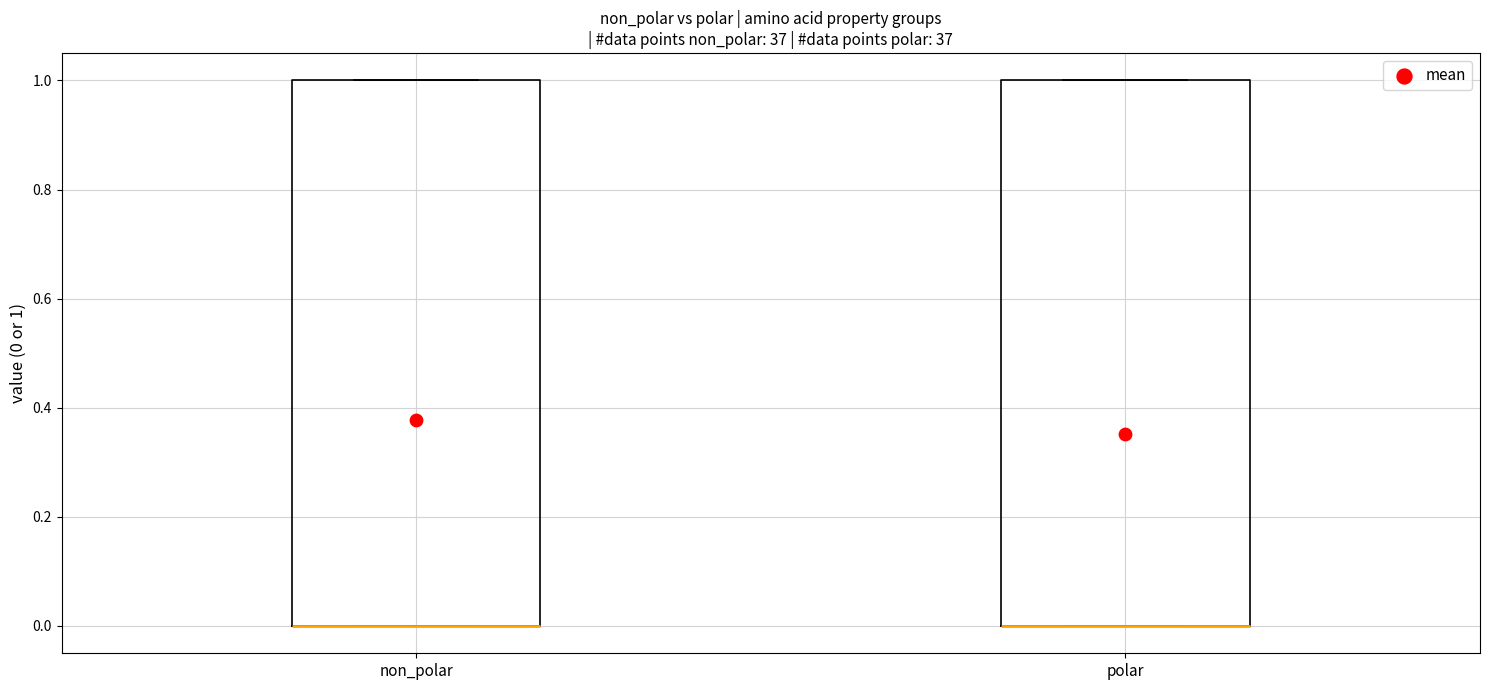

Reading left to right, transcribe this box plot: for each box, give where its median line is, the range the box spans, and where its two whiskers end, as read against the y-axis. The values are not printed on the chart, so give them approximately, as read against the axis.

non_polar: median 0 (drawn on the box's lower edge), box 0 to 1, whiskers 0 to 1
polar: median 0 (drawn on the box's lower edge), box 0 to 1, whiskers 0 to 1